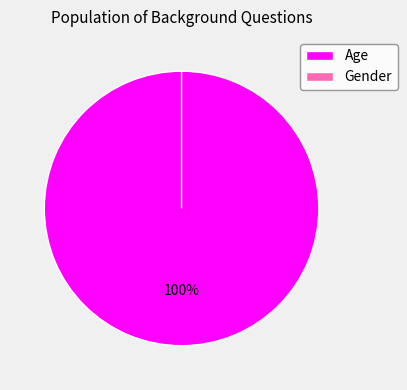

Is it true that Gender is 0% of the pie?

True